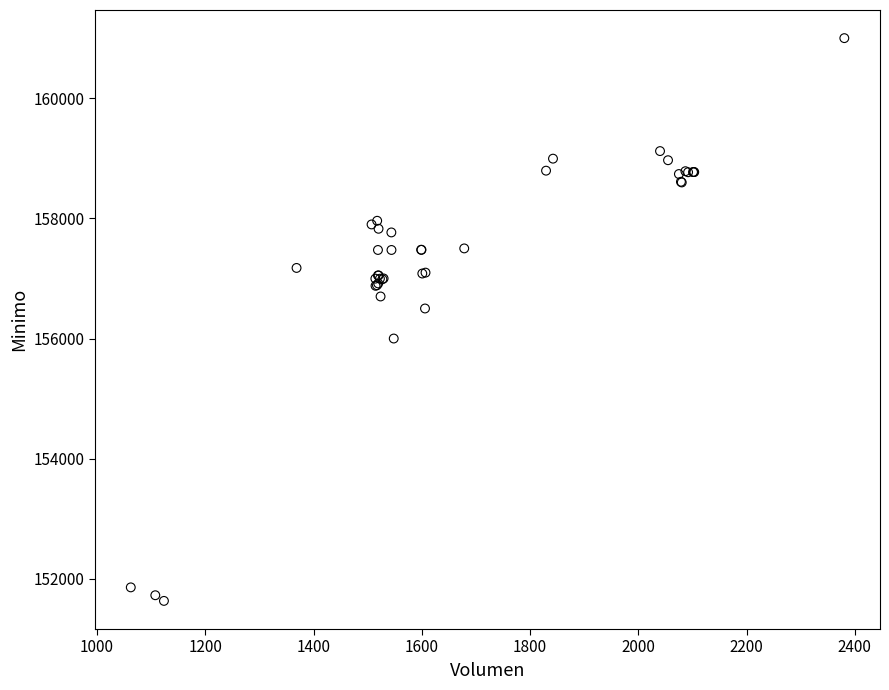

What Y value in the scatter plot is closest to 156316?

156500